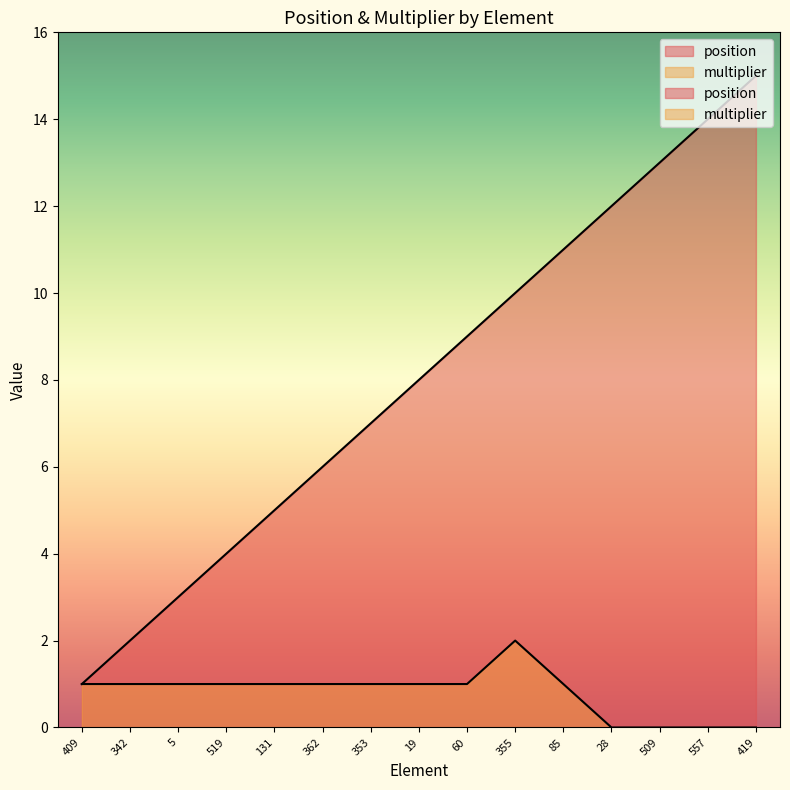

True or false: multiplier has a value of 1 at 342.

True